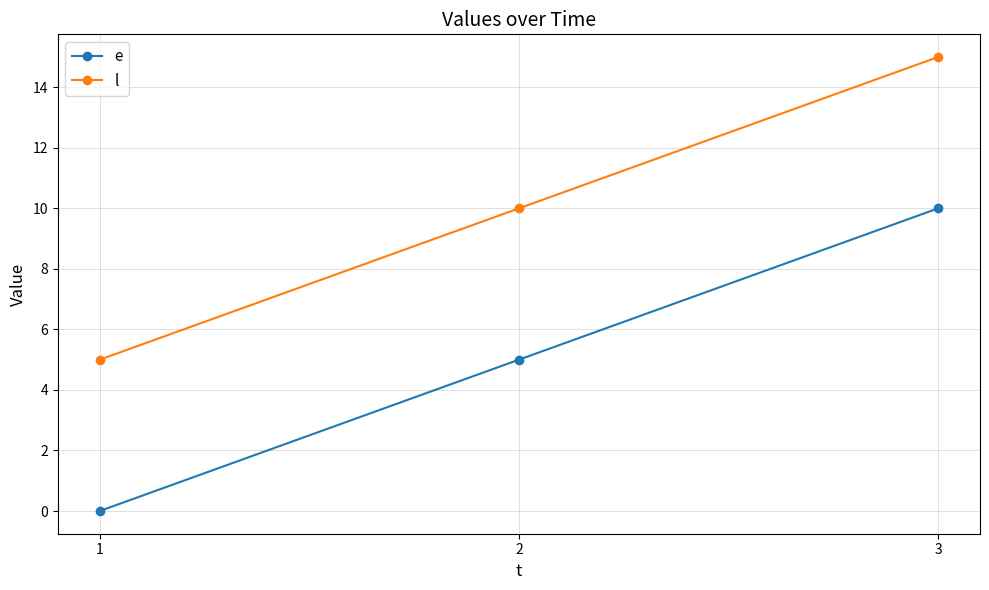

Reading left to right, what are all the values shown in this chart?

e: 1=0	2=5	3=10
l: 1=5	2=10	3=15